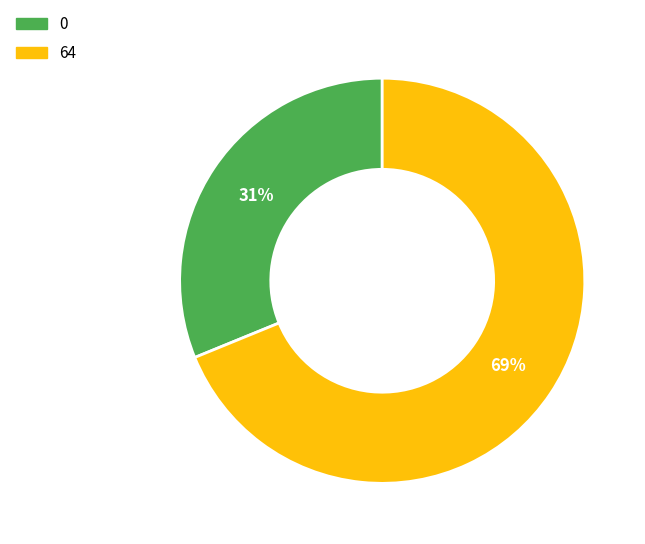

Between 64 and 0, which is larger?

64